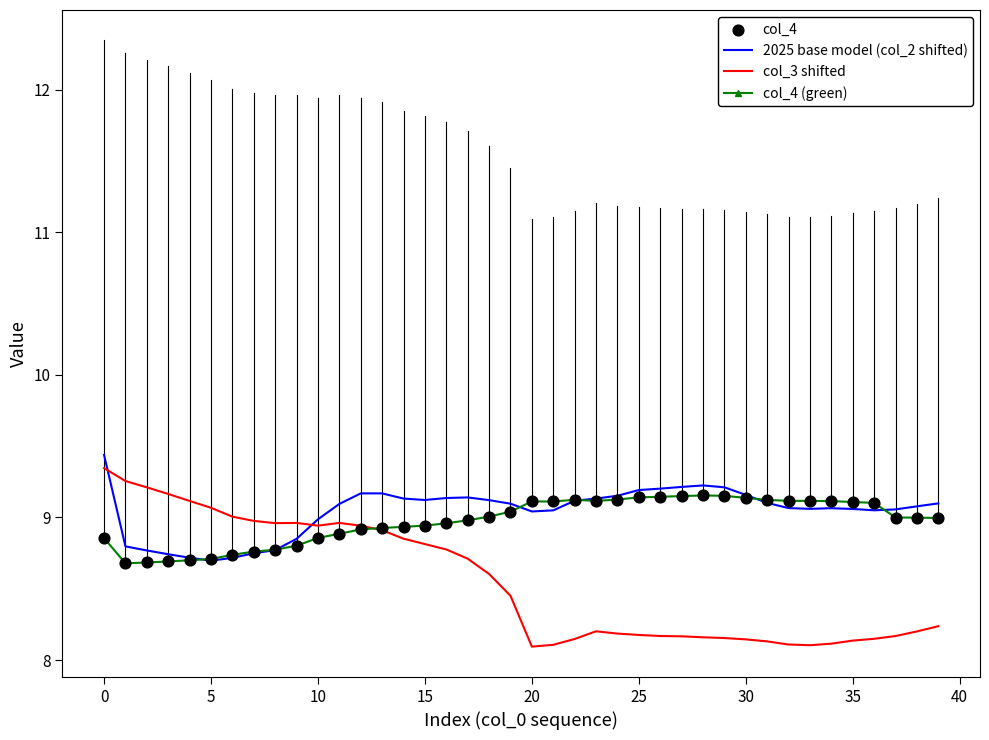

Which series has the widest spread of values?

col_3 shifted